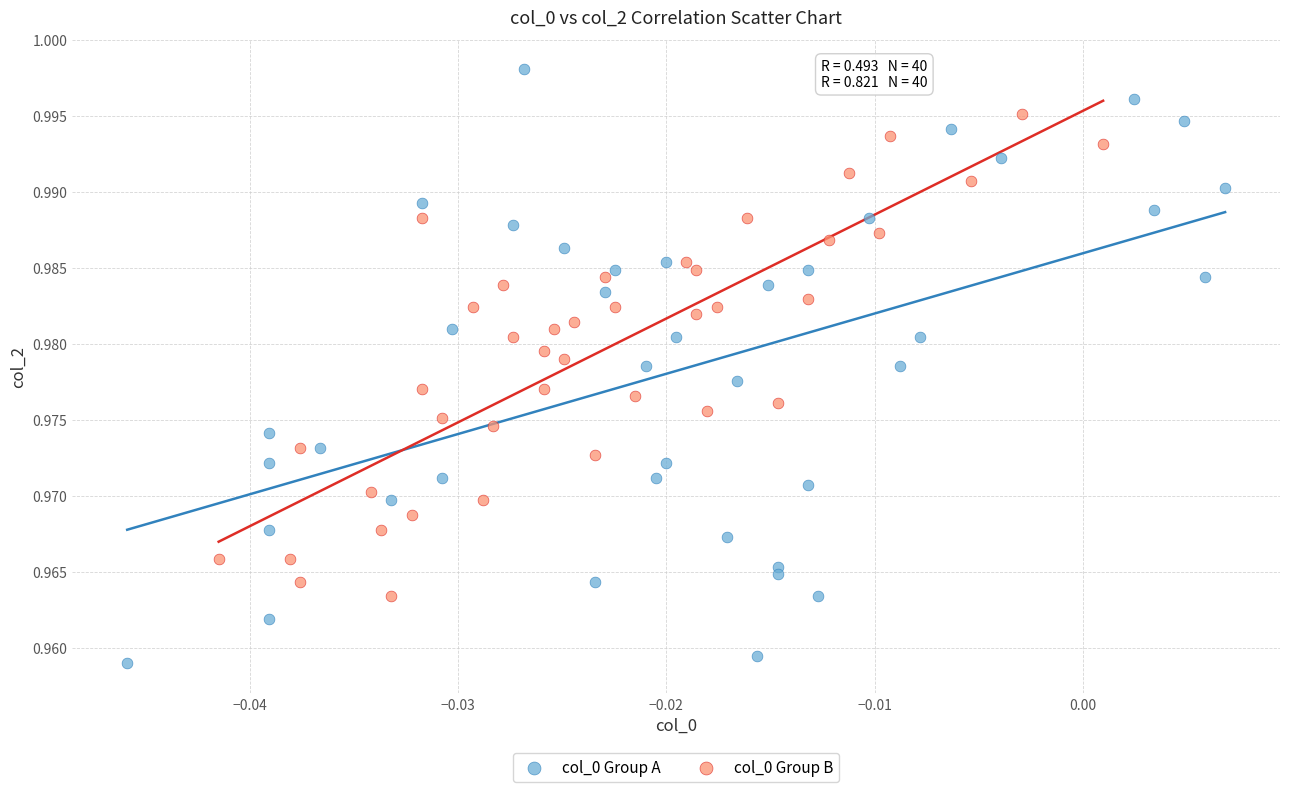

Which series contains the lowest Y value?

col_0 Group A